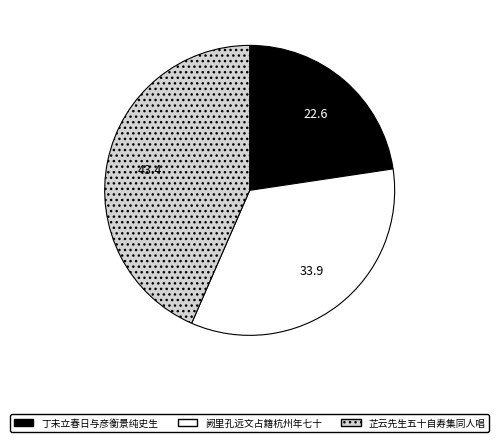

Does any single category account for the majority?

No